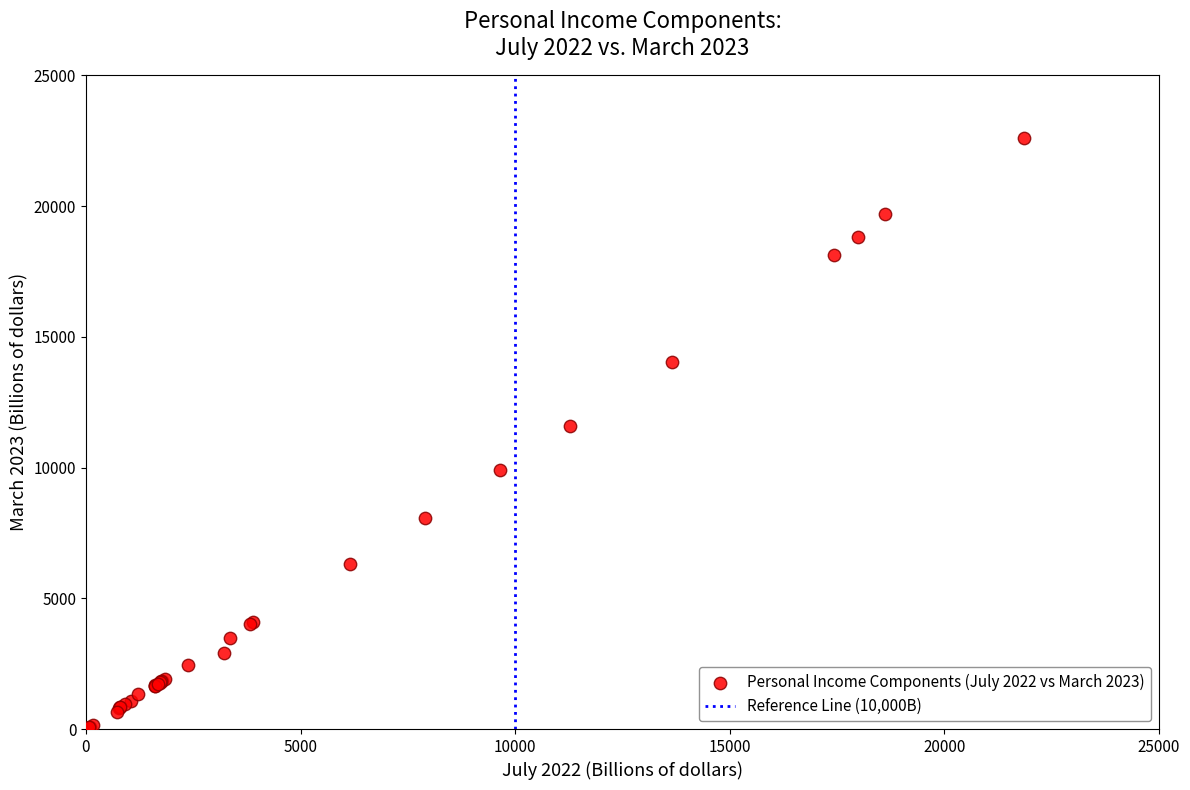

What Y value in the scatter plot is closest to 11314?

11579.8